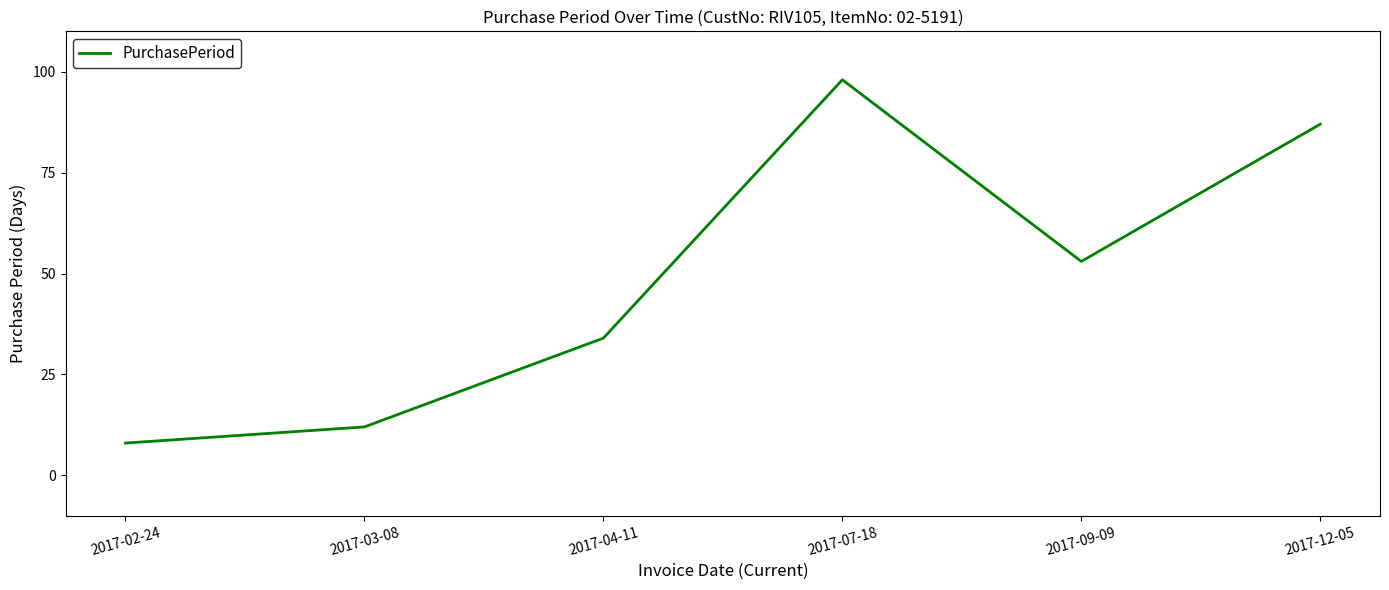

What is the average value?

49